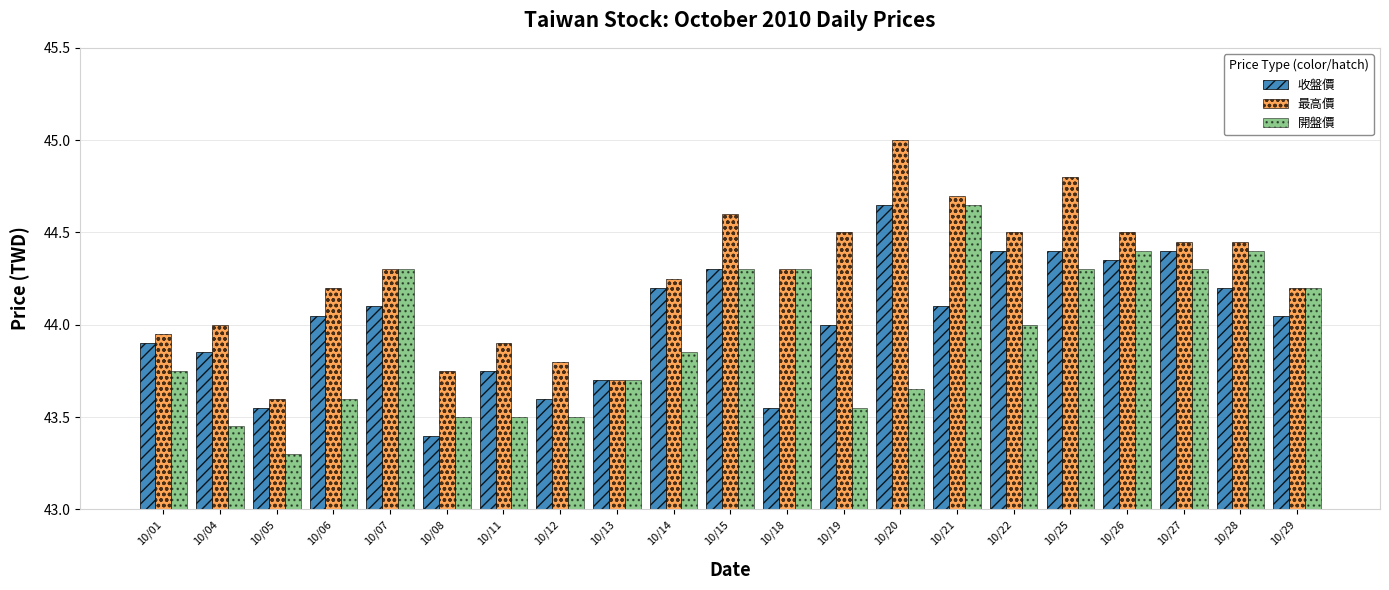

Is the value of 收盤價 at 10/18 greater than the value of 最高價 at 10/25?

No